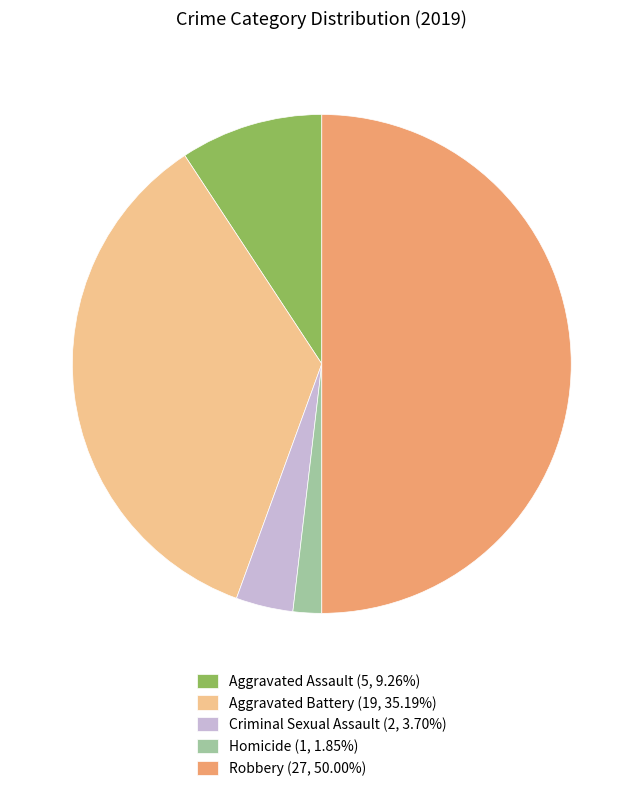

What is the ratio of the value at Aggravated Assault to the value at Criminal Sexual Assault?

2.5